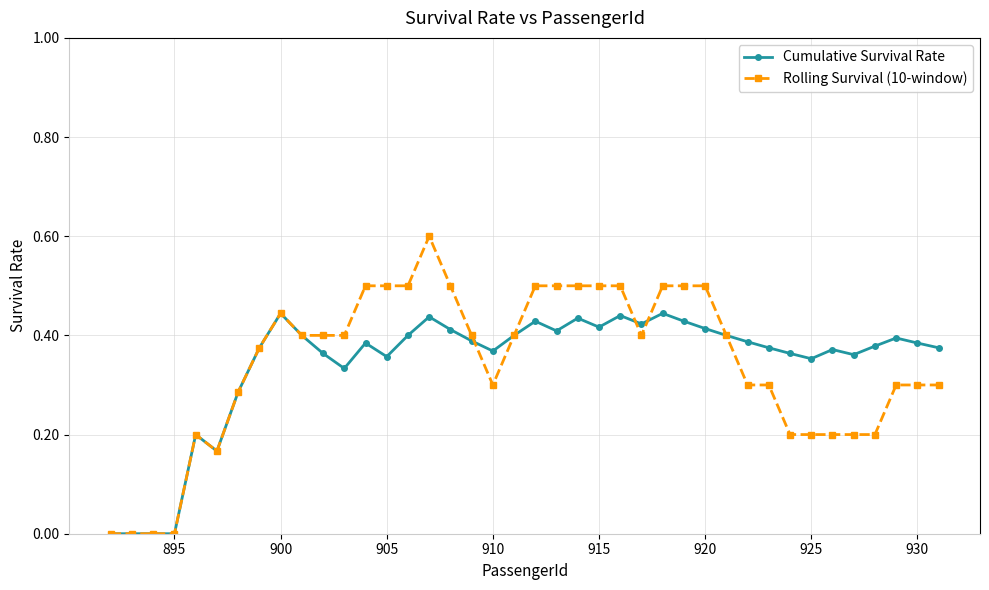

List the series in order of their peak value, lowest first.

Cumulative Survival Rate, Rolling Survival (10-window)